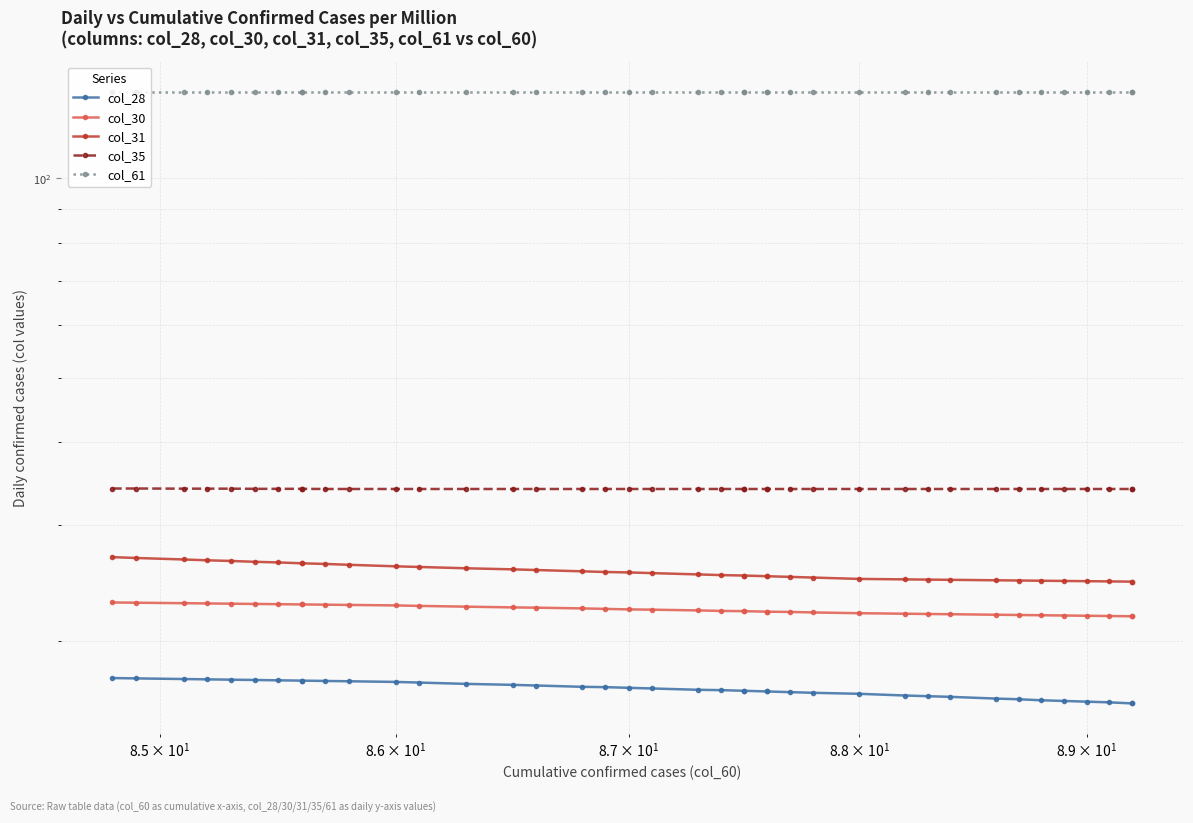

What is the minimum value for col_35?

34.0